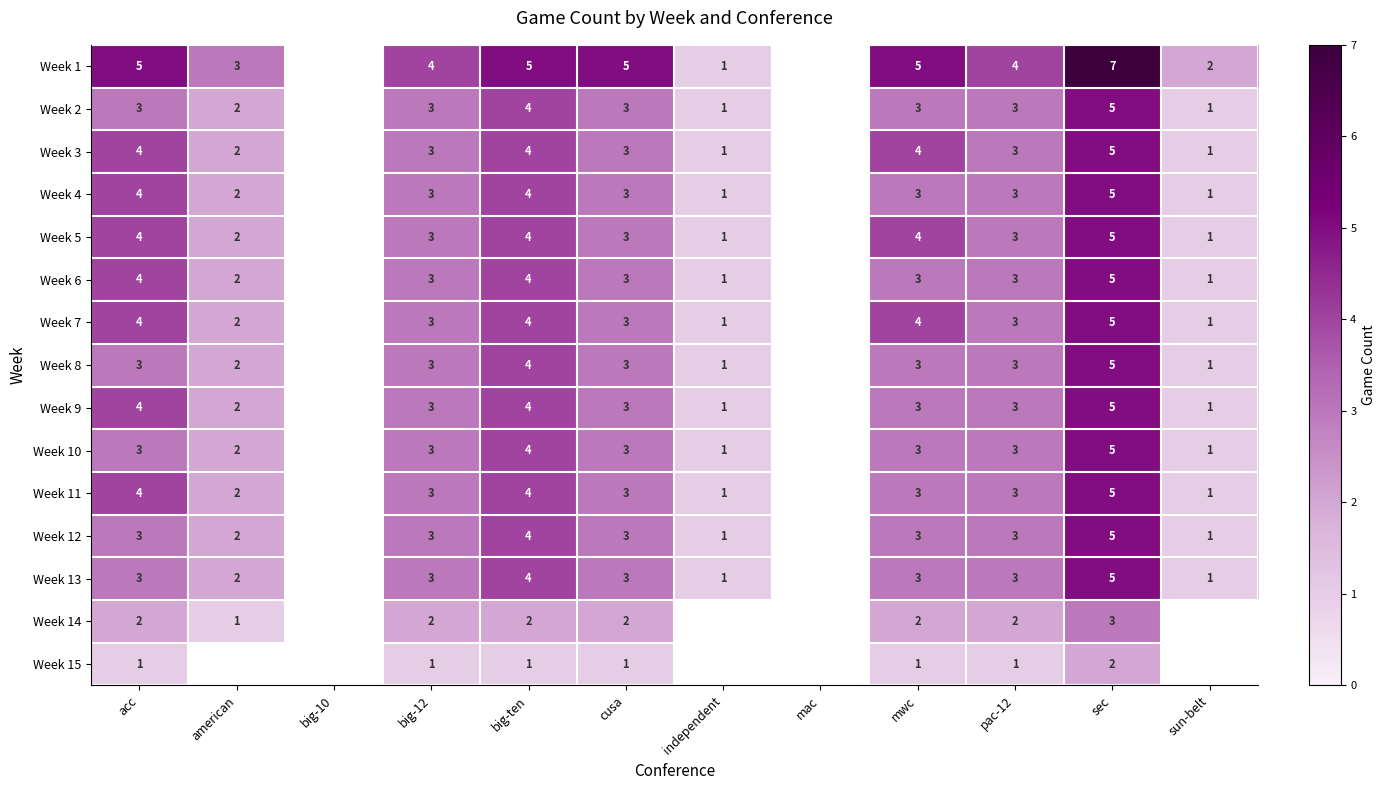

The Week 8 series shows 3 at big-12. True or false?

True